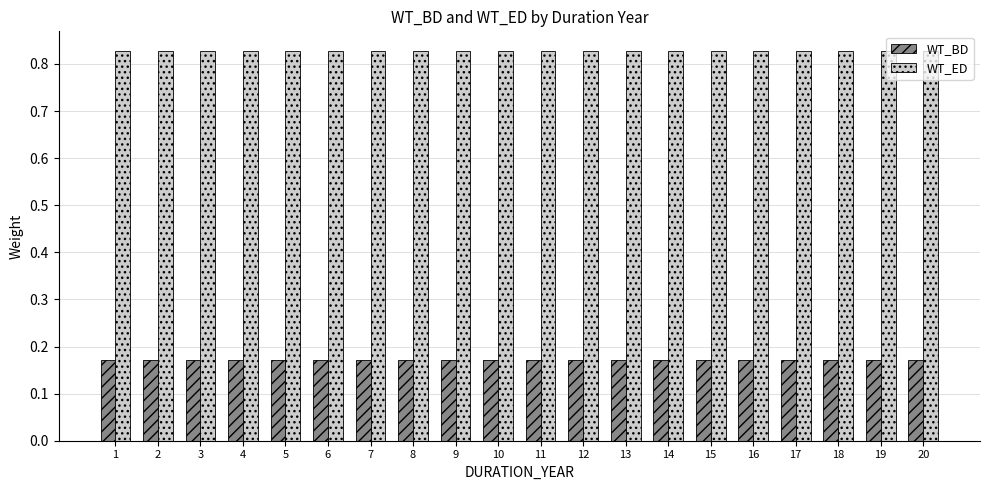

Which series has the largest total across all categories?

WT_ED